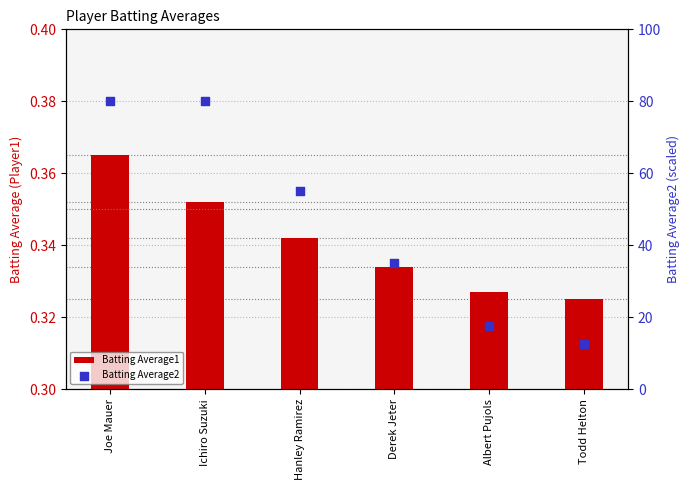

At how many categories does at least one series exceed 39?

3